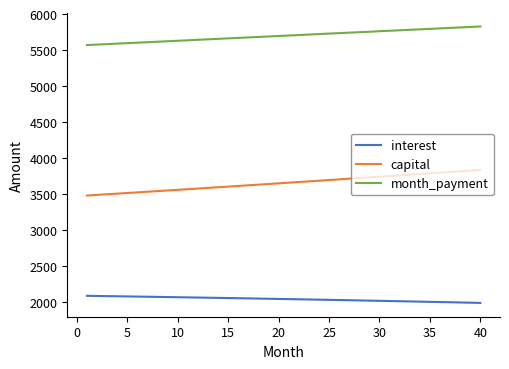

True or false: month_payment and capital intersect in this chart.

False